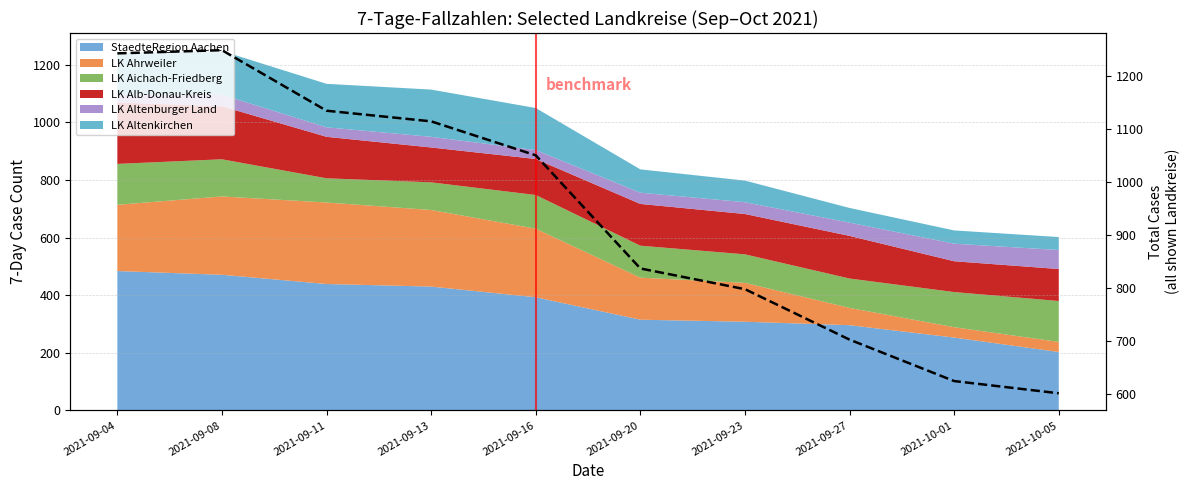

What is the ratio of the value at 2021-09-04 to the value at 2021-09-27?

1.8